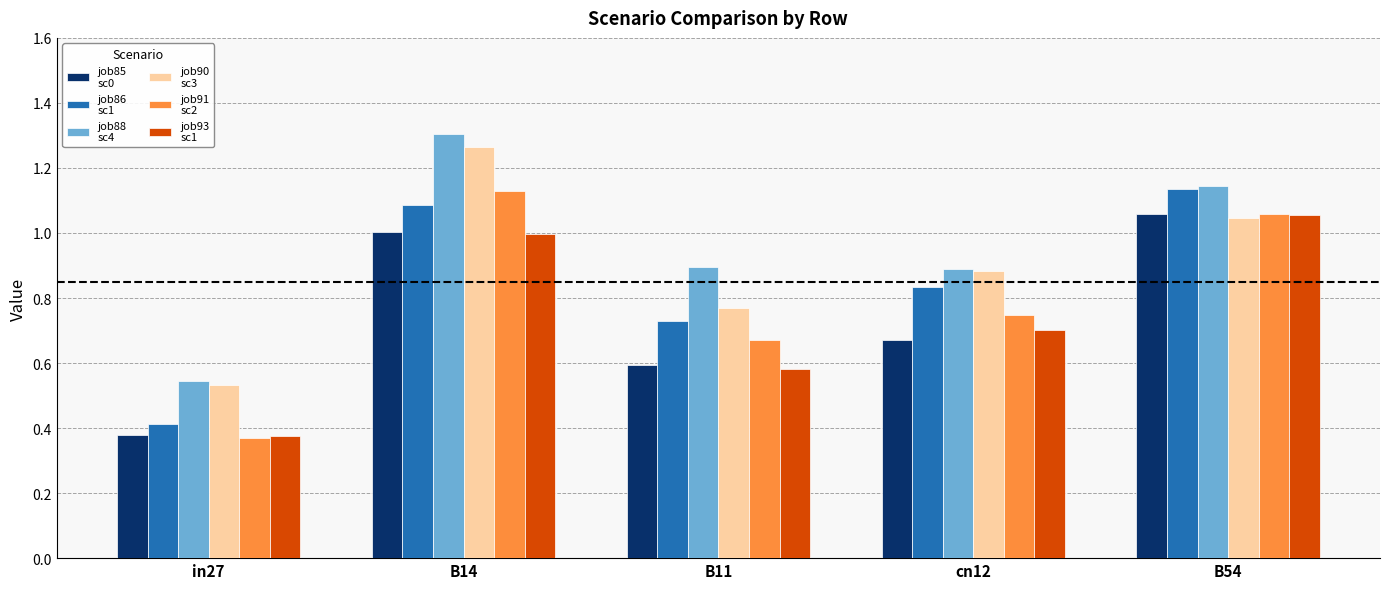

What is the label of the 5th bar from the right?

in27